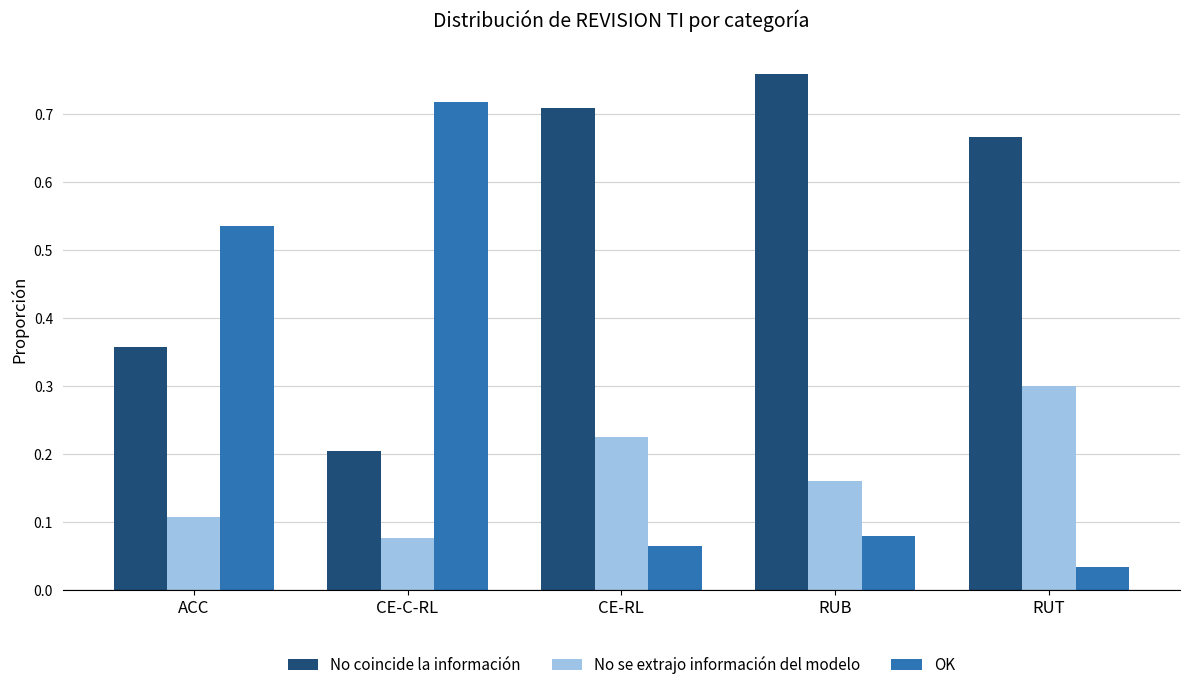

Which category has the highest value across all series?

RUB